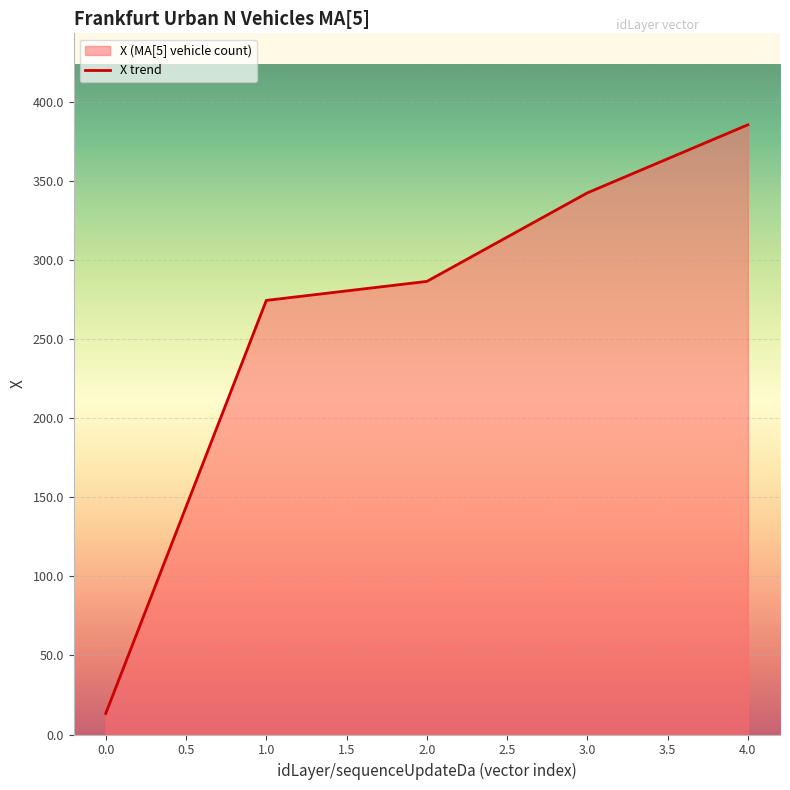

How many data points are less than 286?

2